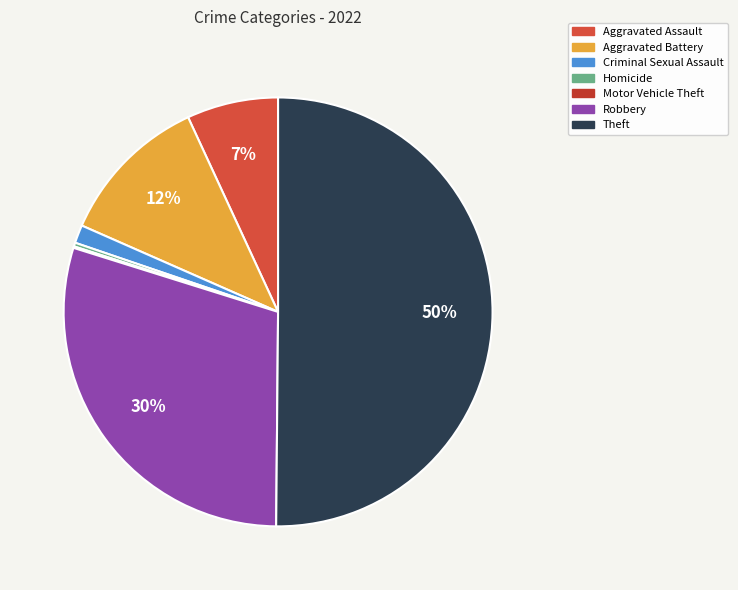

Which category accounts for the majority?

Theft